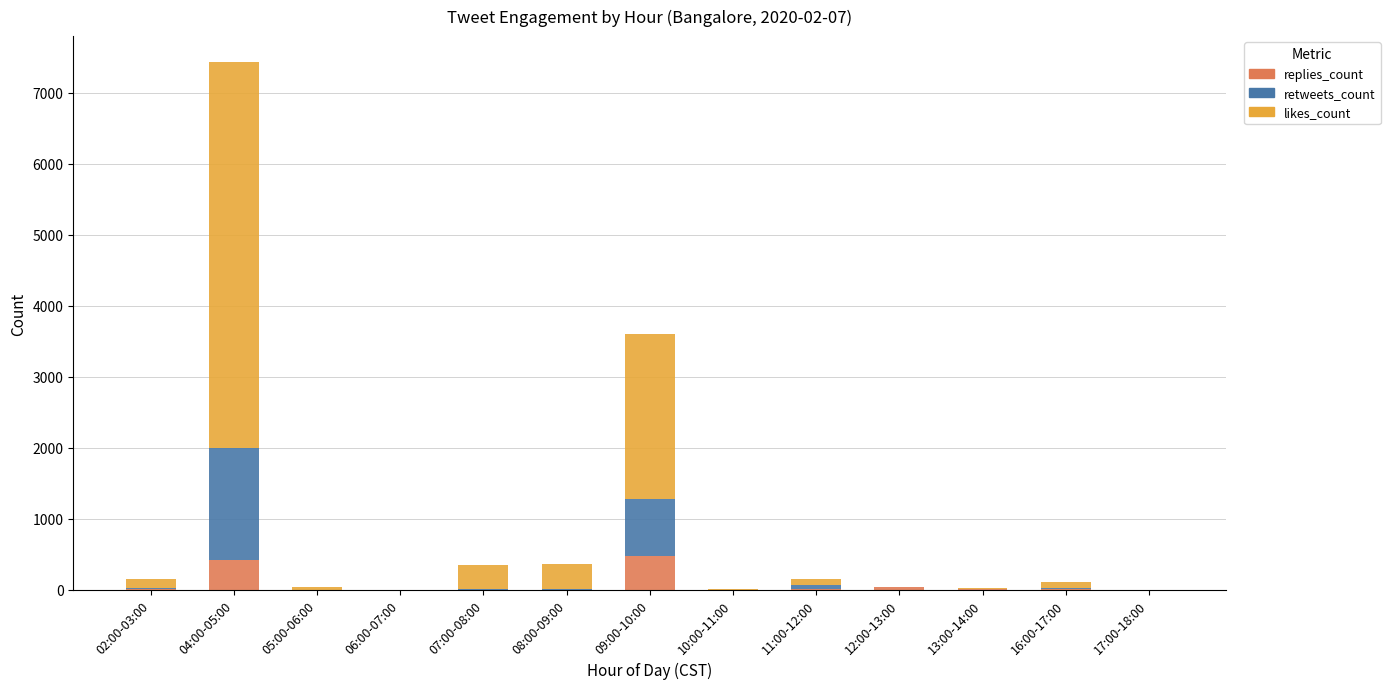

What is the sum of all replies_count values?

965